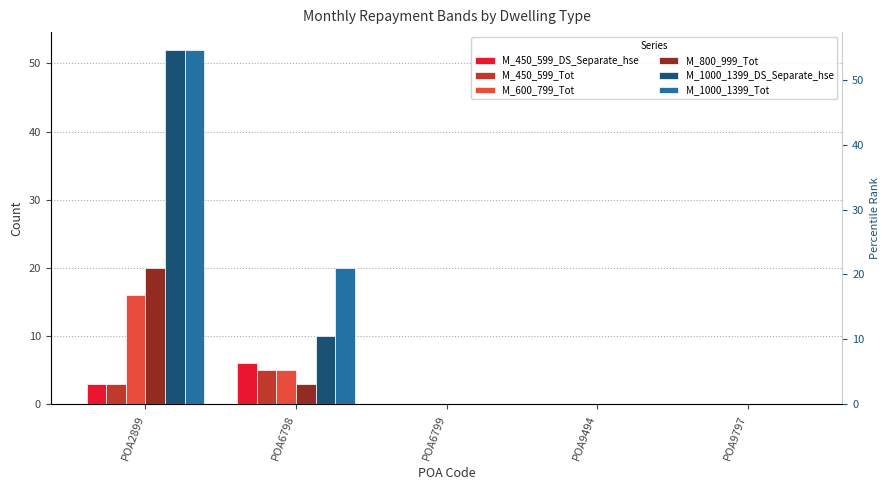

At which label does M_1000_1399_Tot reach its minimum?

POA6799